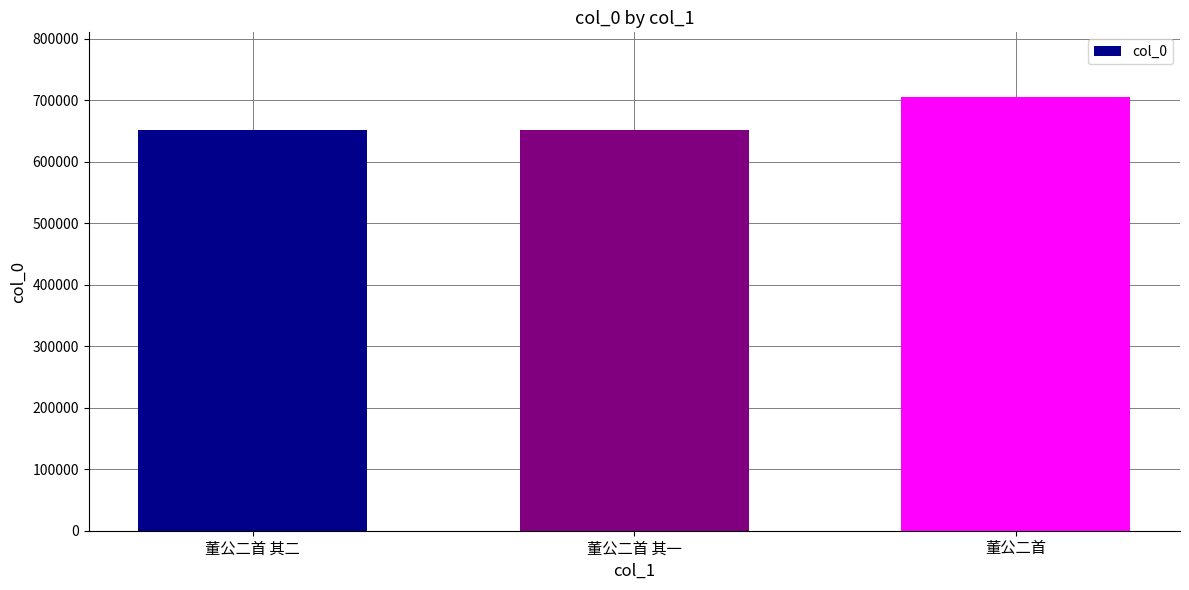

What is the maximum value shown in the chart?

704807